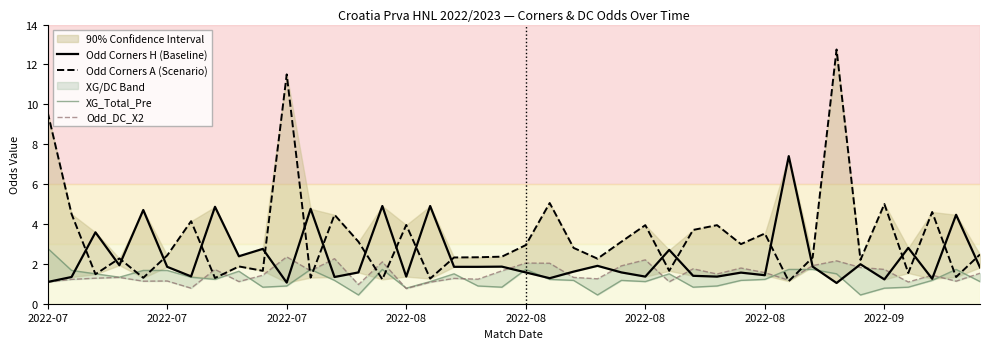

After their last crossing, which series has the higher values: XG_Total_Pre or Odd Corners H (Baseline)?

Odd Corners H (Baseline)